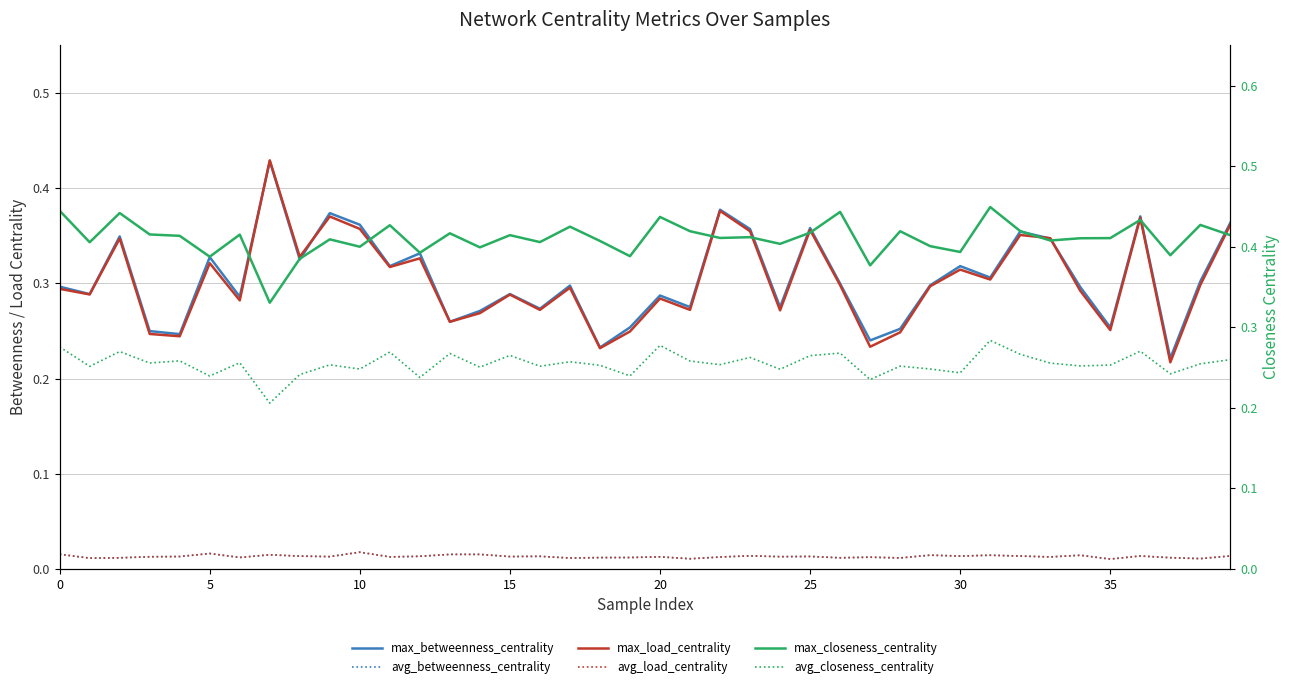

Rank the series at 11 from highest to lowest value.

max_closeness_centrality, max_betweenness_centrality, max_load_centrality, avg_closeness_centrality, avg_betweenness_centrality, avg_load_centrality